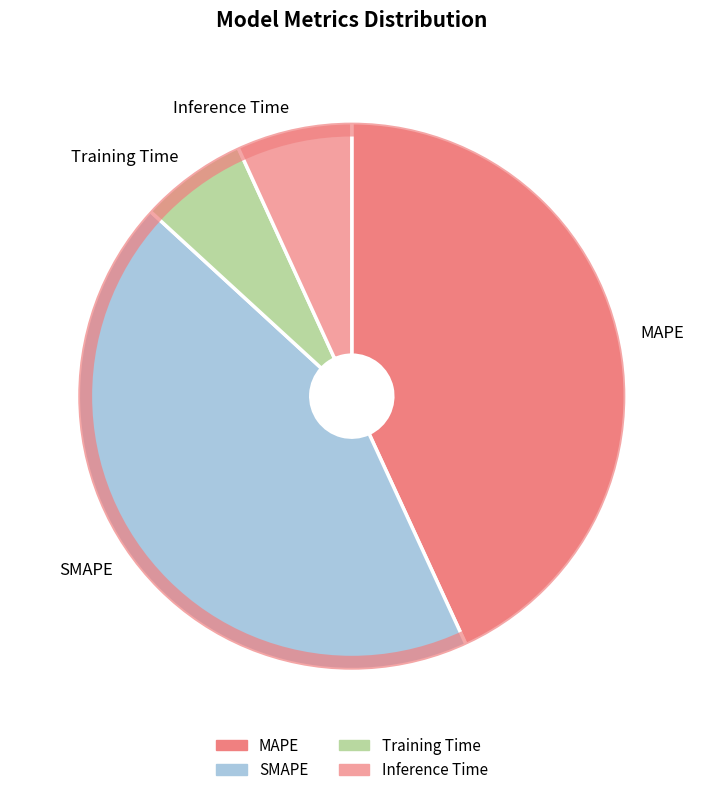

True or false: Inference Time accounts for 1% of the total.

False